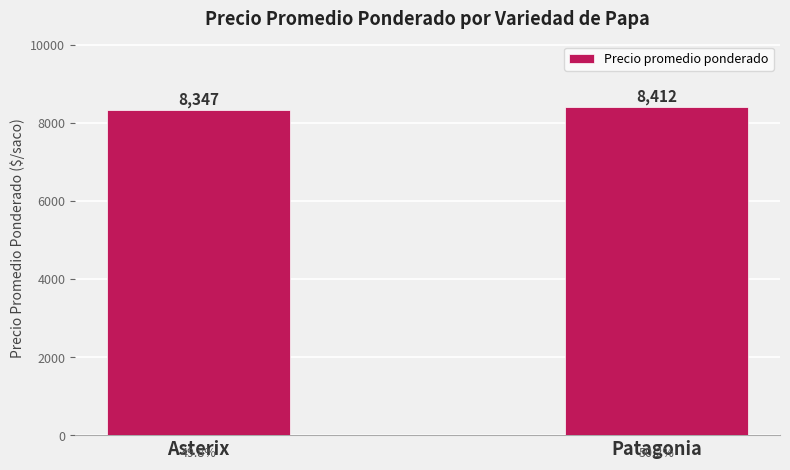

What is the sum of the values at Patagonia and Asterix?

16759